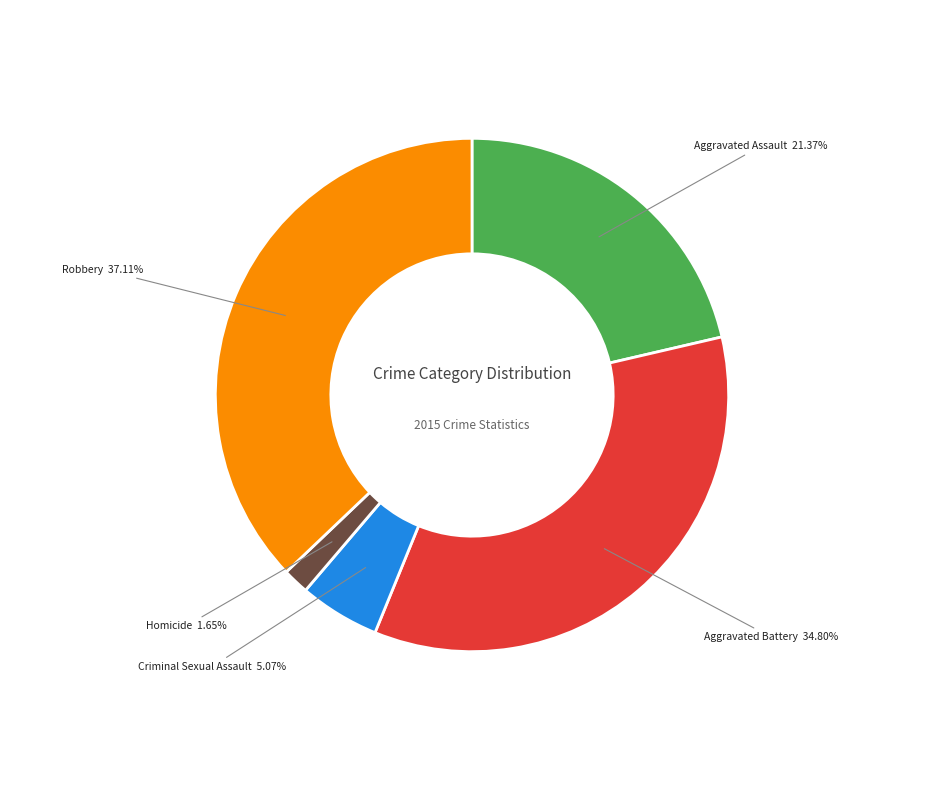

What percentage do Aggravated Battery and Robbery together represent?

71.9%